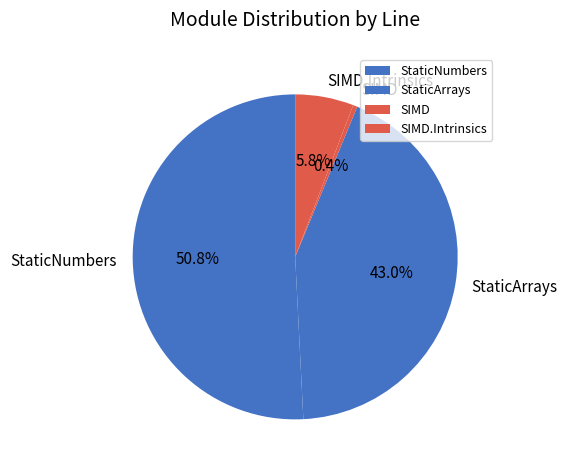

Is there a majority slice in this chart?

Yes